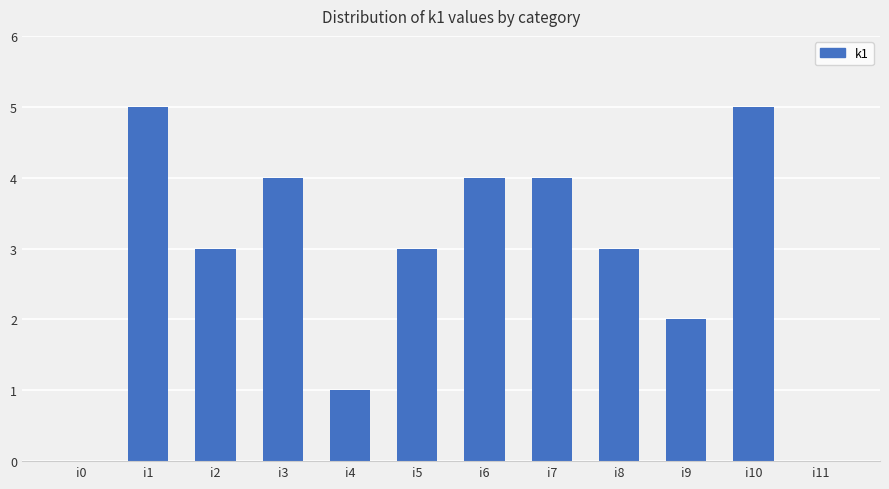

What is the ratio of the value at i8 to the value at i1?

0.6